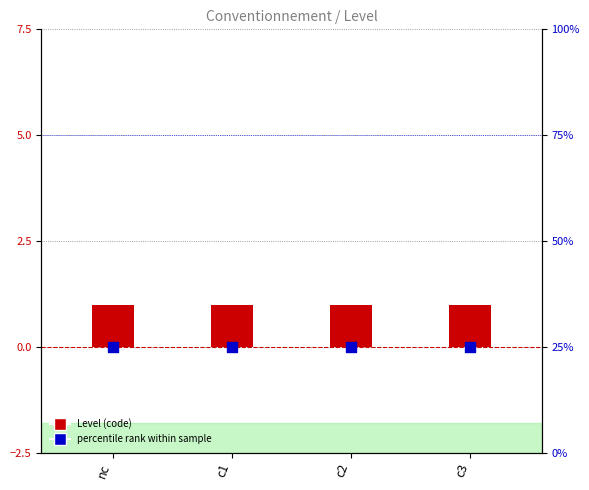

At how many categories does at least one series exceed 7?

4